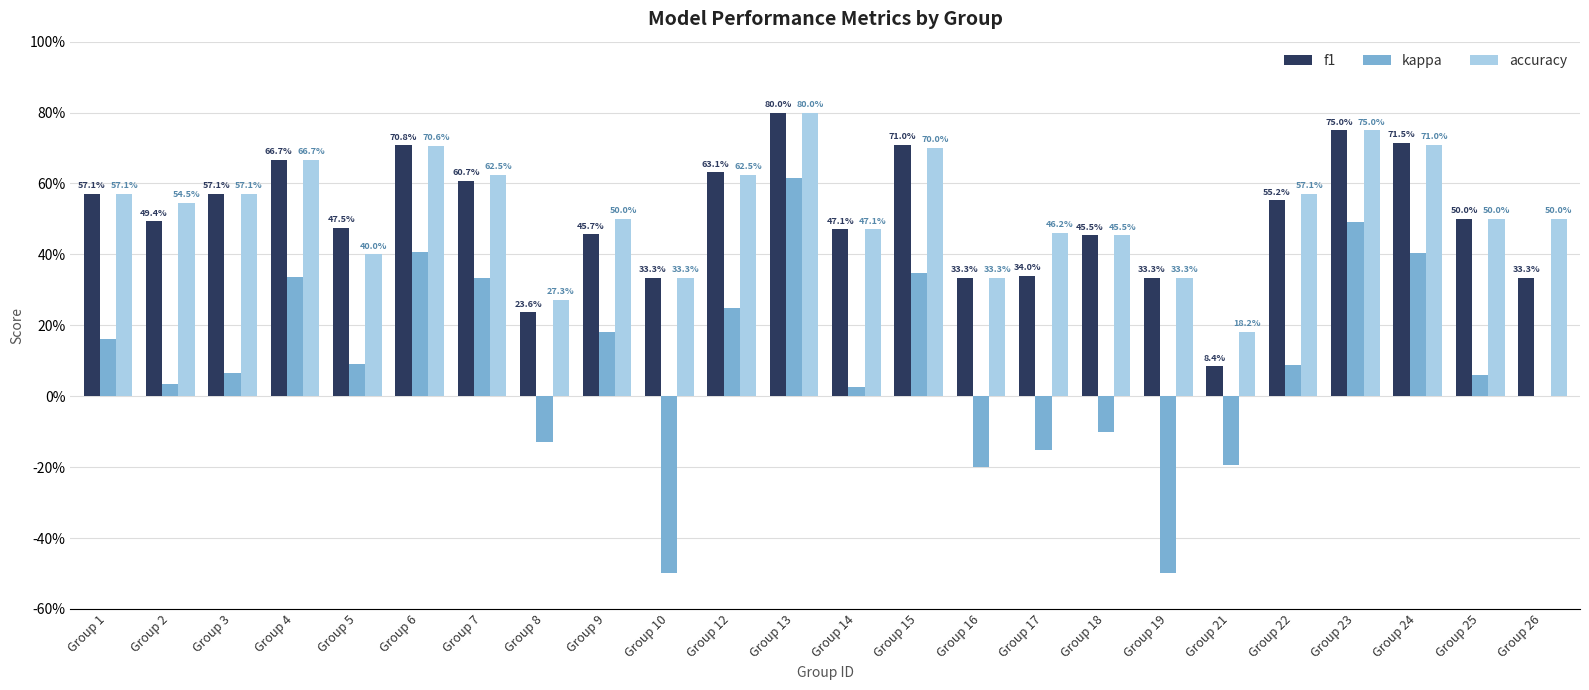

At which label does kappa reach its minimum?

Group 10